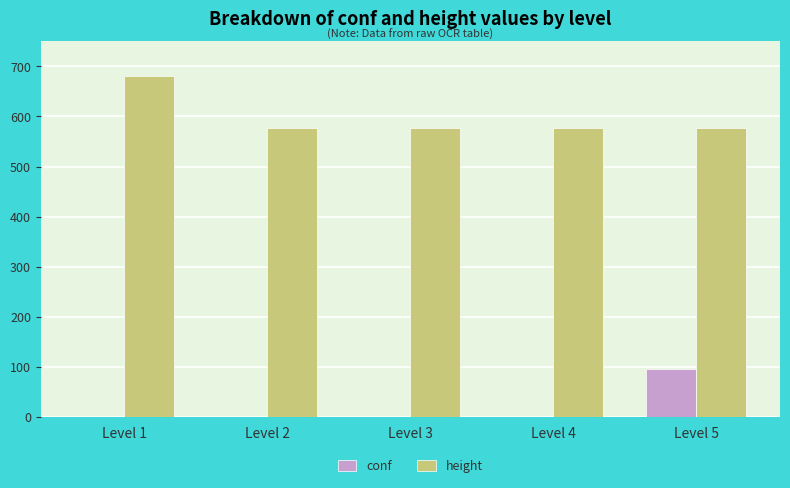

The value of height at Level 1 is 680. True or false?

True